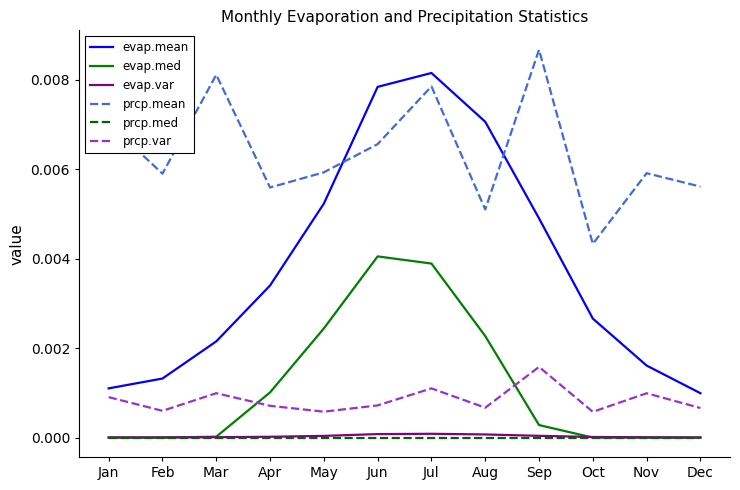

Is it true that evap.var equals 0.0 at Aug?

True